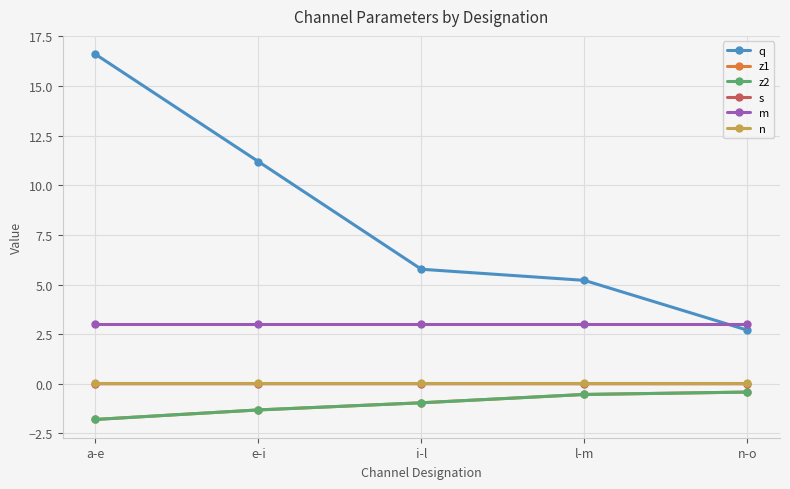

Is this an area chart (filled region under the line)?

No